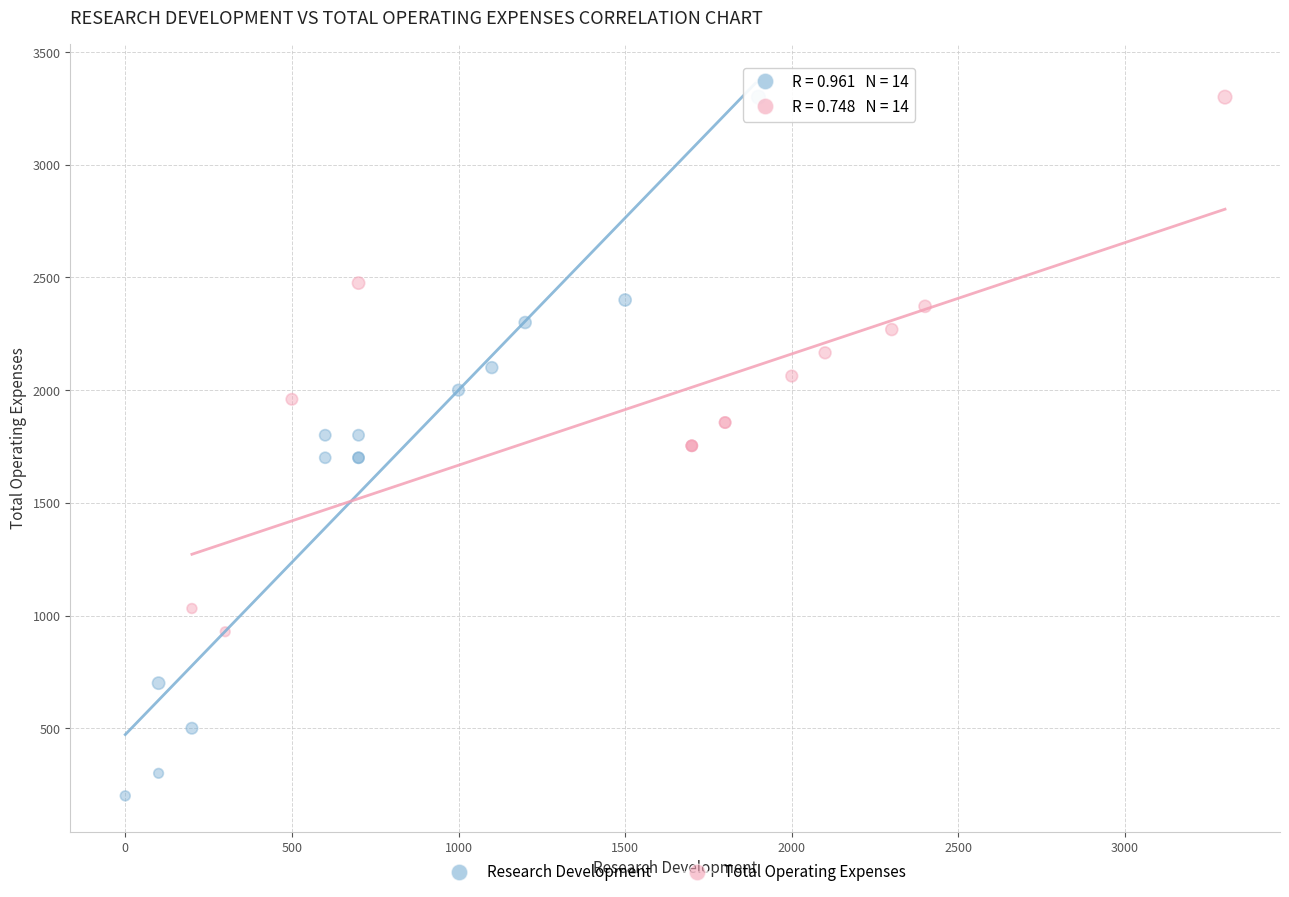

Which series reaches the minimum Y coordinate?

Research Development